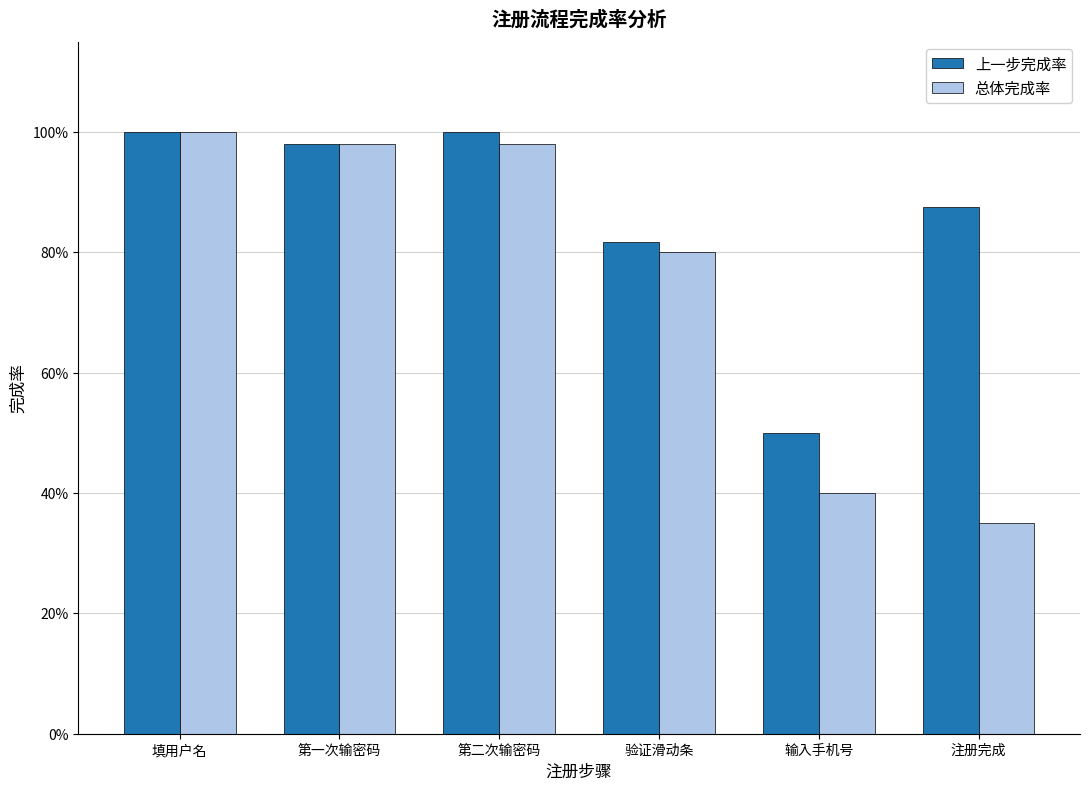

Does the chart contain any negative values?

No